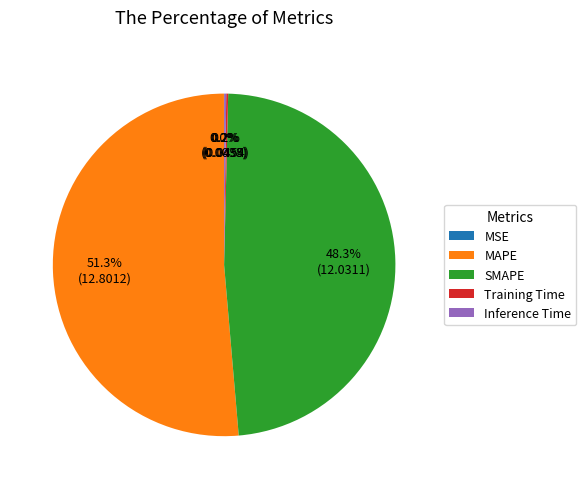

Which slice is the largest?

MAPE